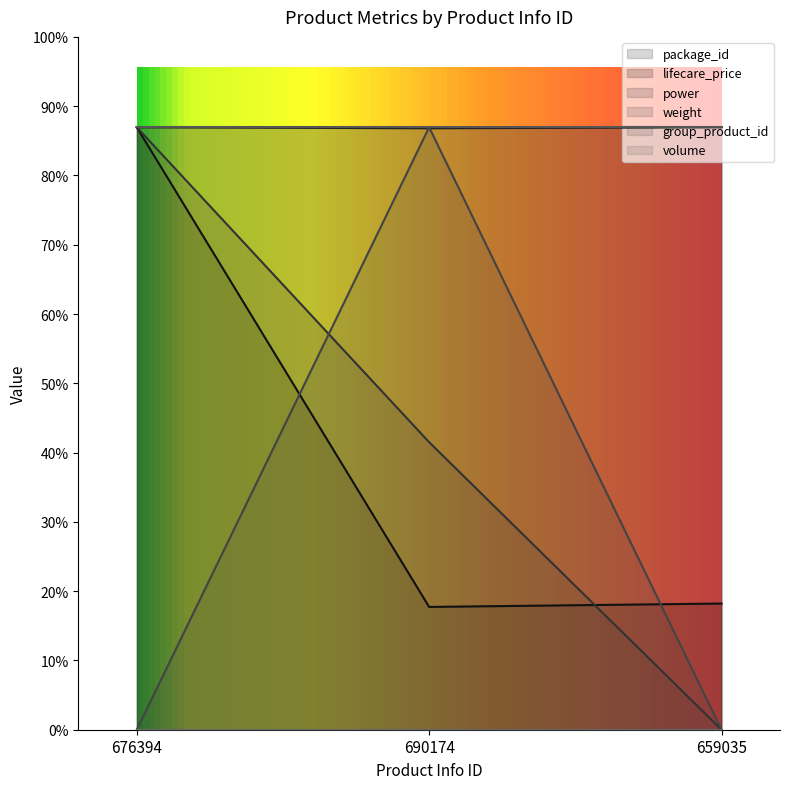

Is it true that package_id equals 8013747.2 at 690174?

False